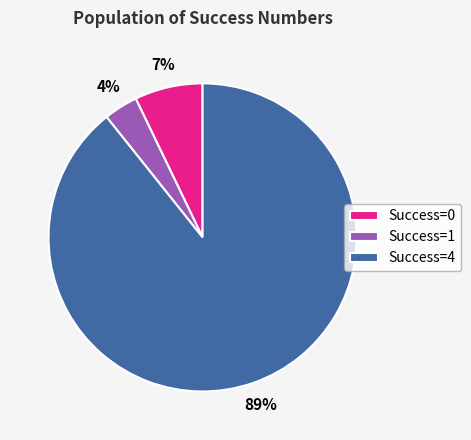

To the nearest percent, what is the average slice percentage?

33%